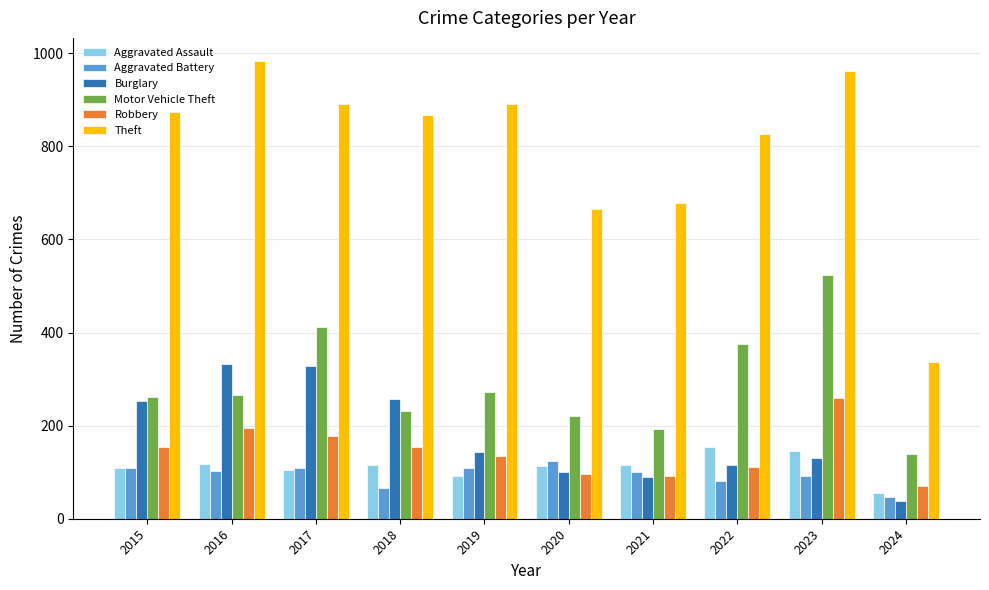

What is the approximate value of Aggravated Battery at 2016?

102